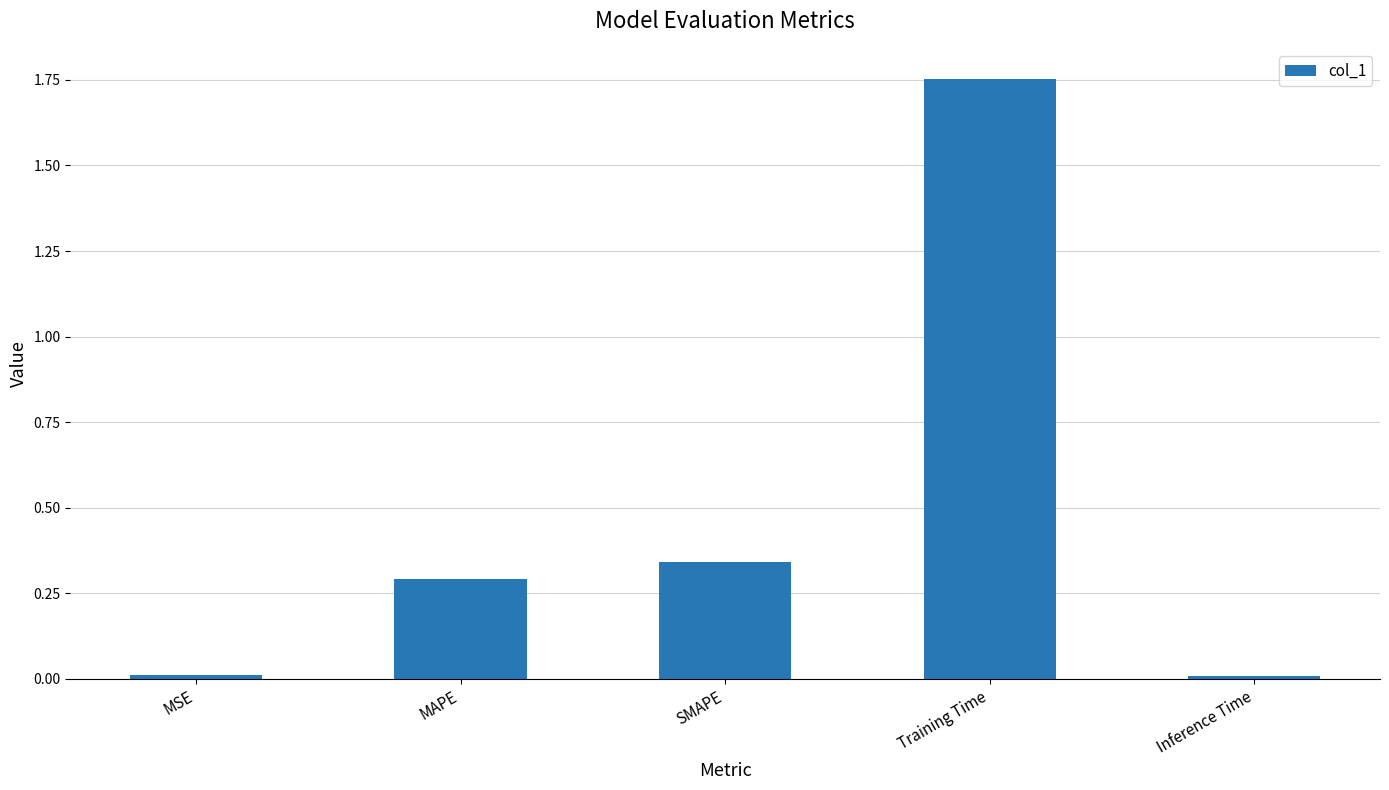

True or false: the data shows 0.0 at Inference Time.

True